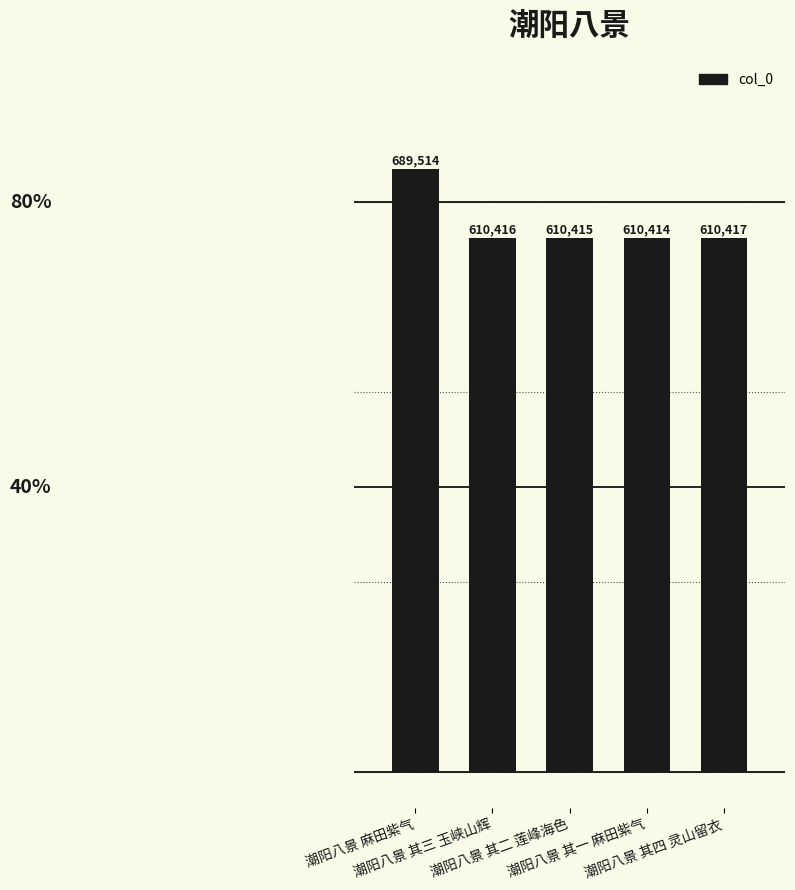

What is the sum of all values?

3131176